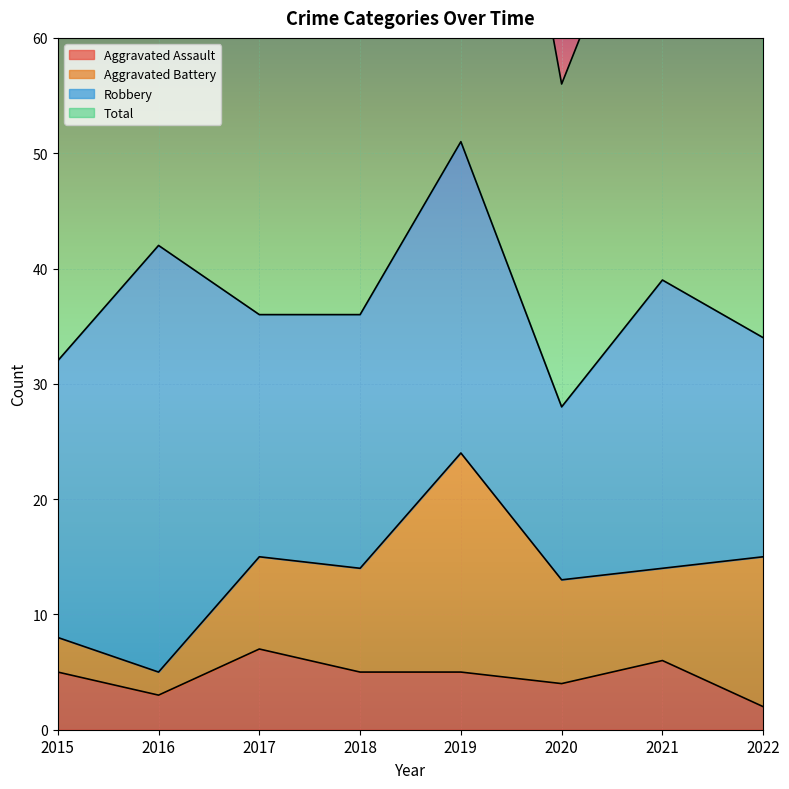

The Aggravated Assault series shows 7 at 2017. True or false?

True